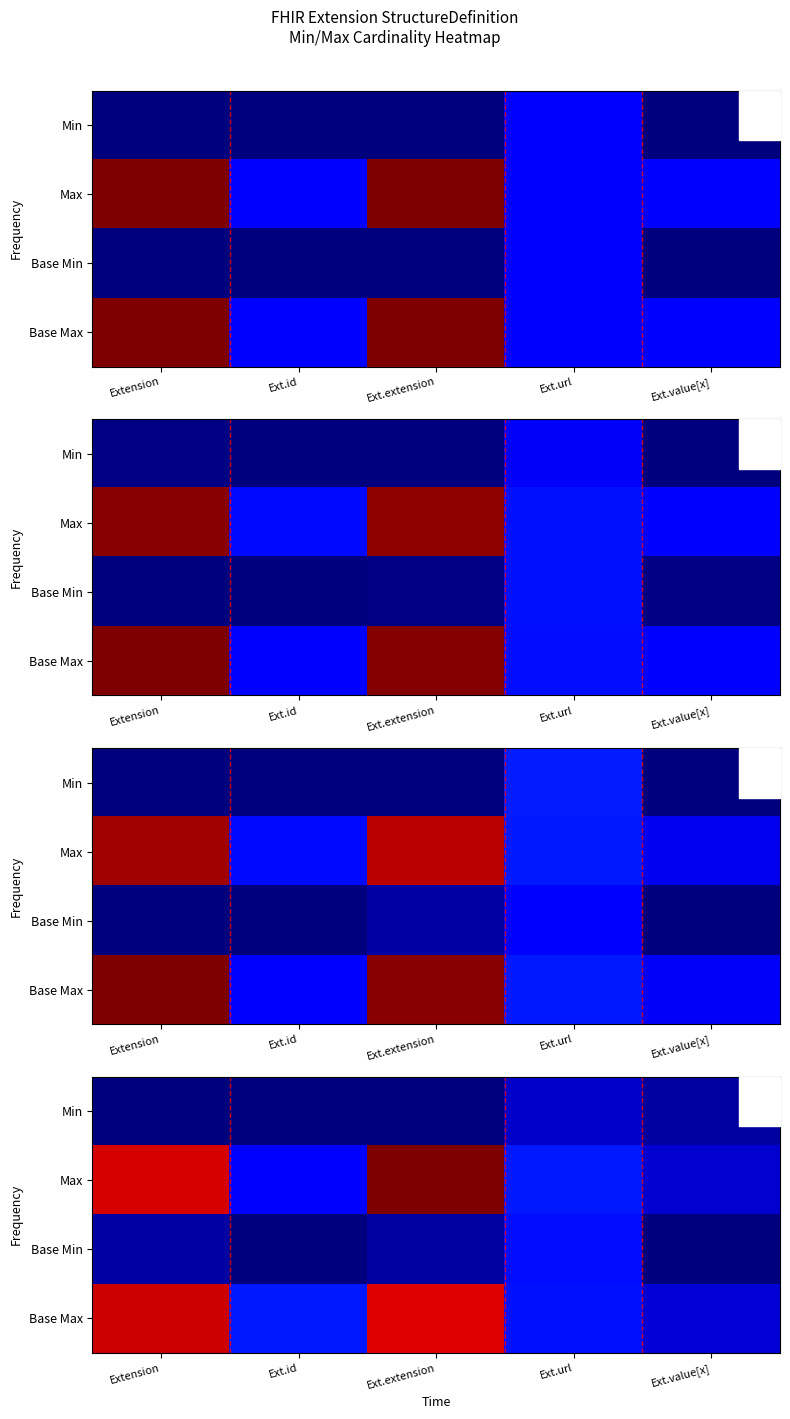

Which has a higher value, Ext.url or Ext.value[x]?

Ext.url